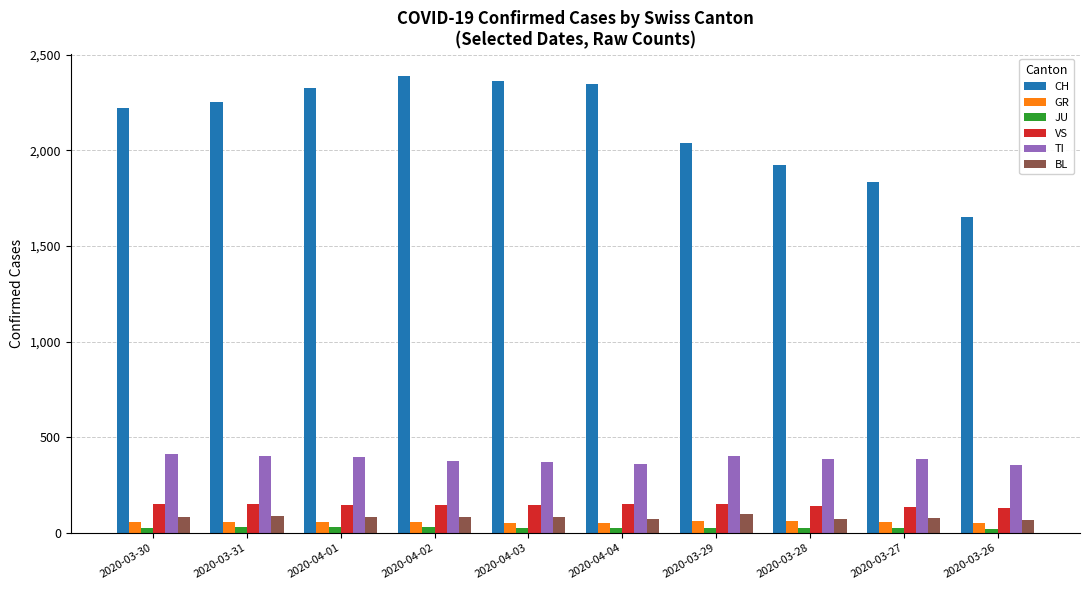

The value of BL at 2020-03-30 is 86. True or false?

True